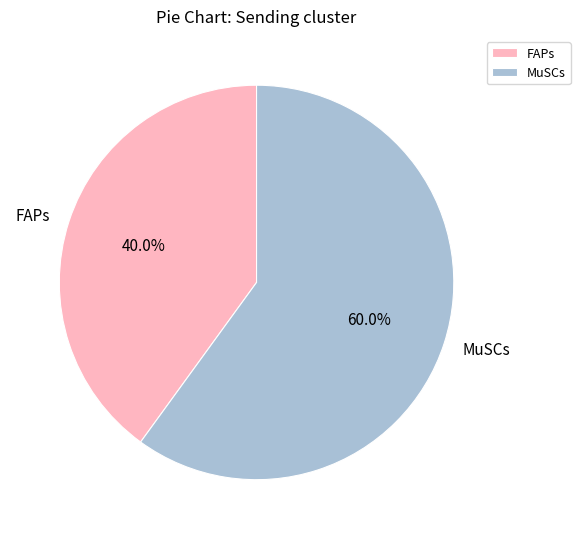

The FAPs slice represents 33% of the pie. True or false?

False